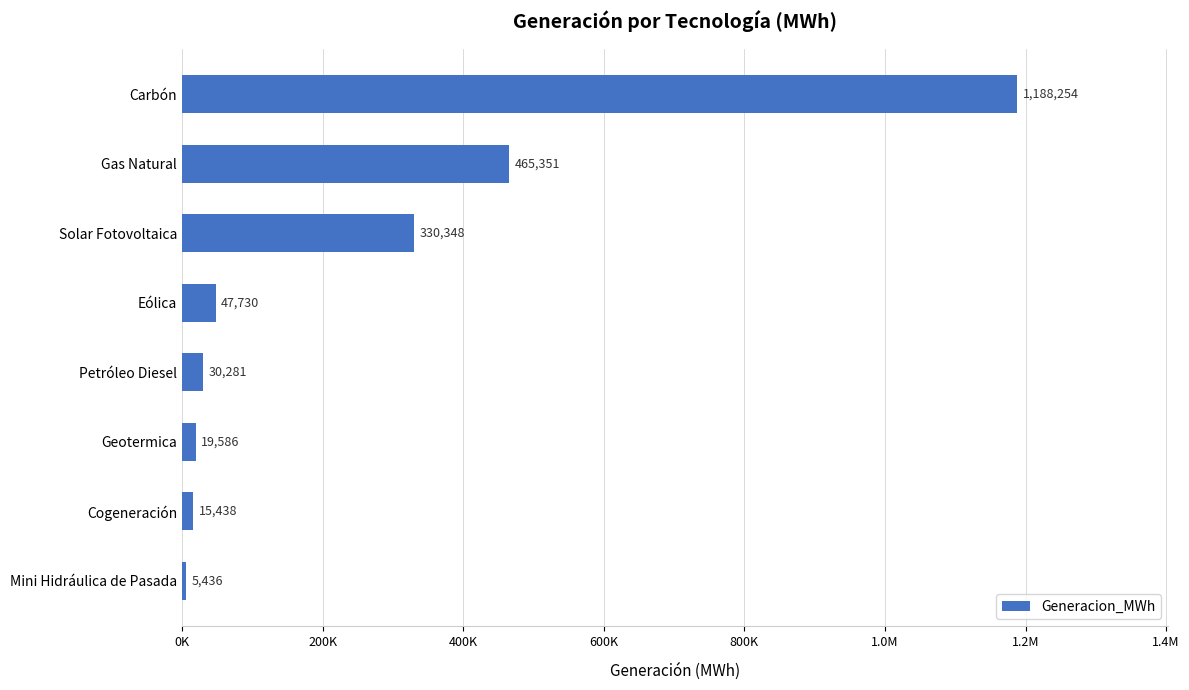

Does the chart contain any negative values?

No